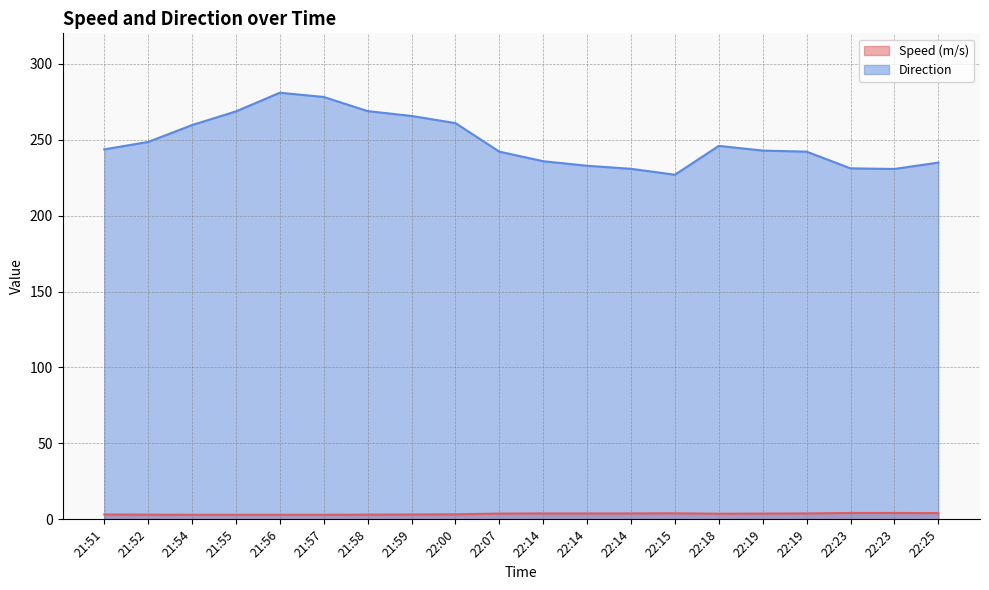

How many data points in Direction are above 243?

10